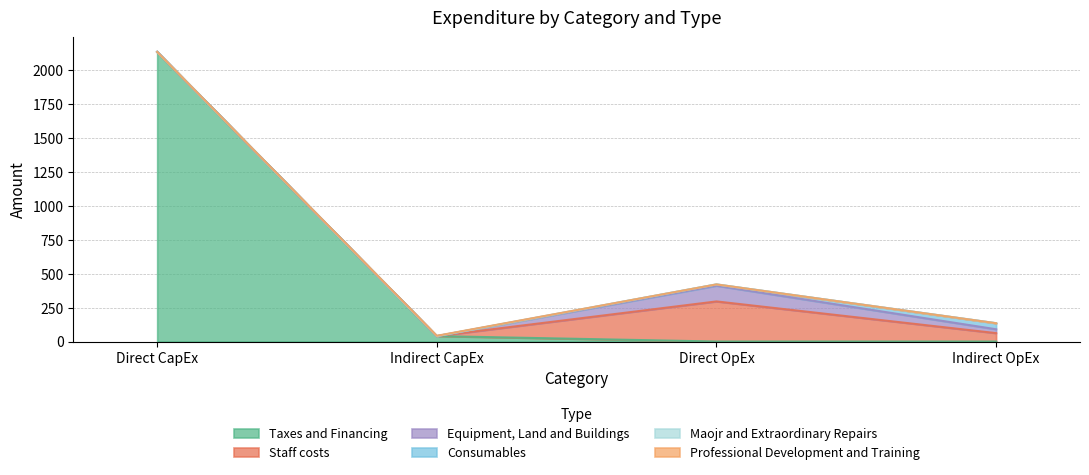

What are all the series names shown in the legend?

Taxes and Financing, Staff costs, Equipment, Land and Buildings, Consumables, Maojr and Extraordinary Repairs, Professional Development and Training